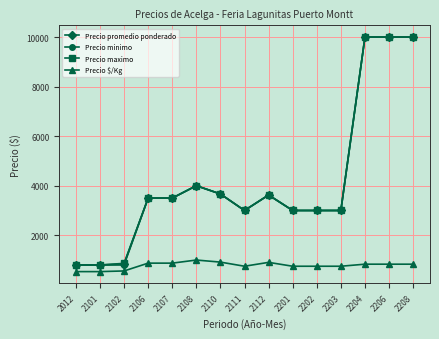

What are all the series names shown in the legend?

Precio promedio ponderado, Precio minimo, Precio maximo, Precio $/Kg